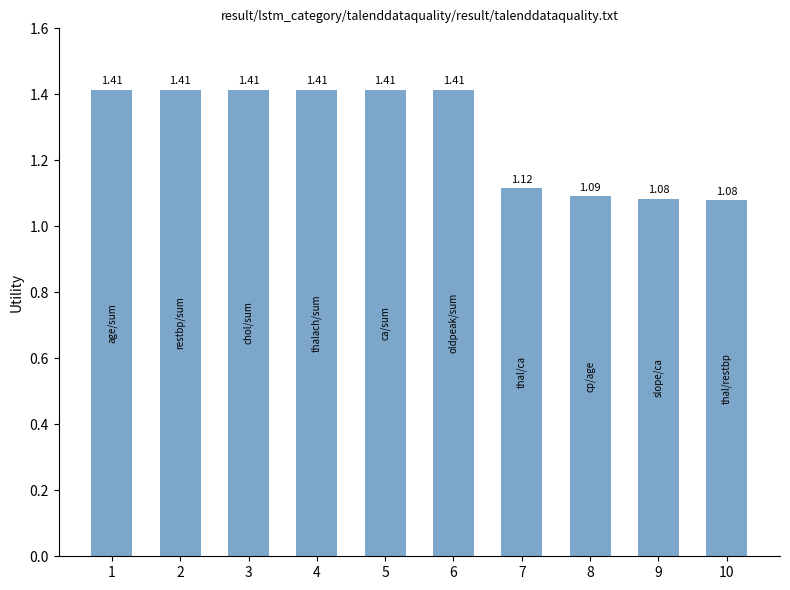

Are the bars horizontal?

No